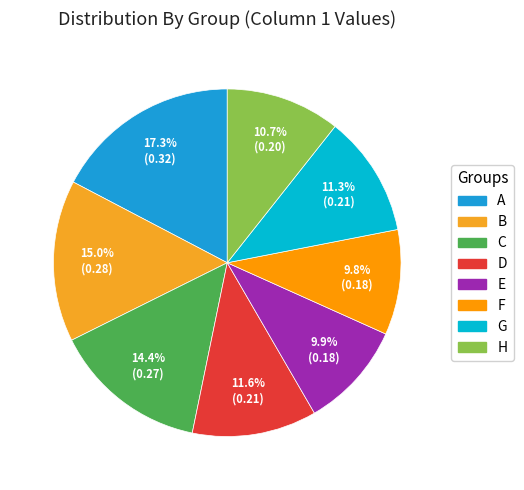

Between C and E, which is larger?

C